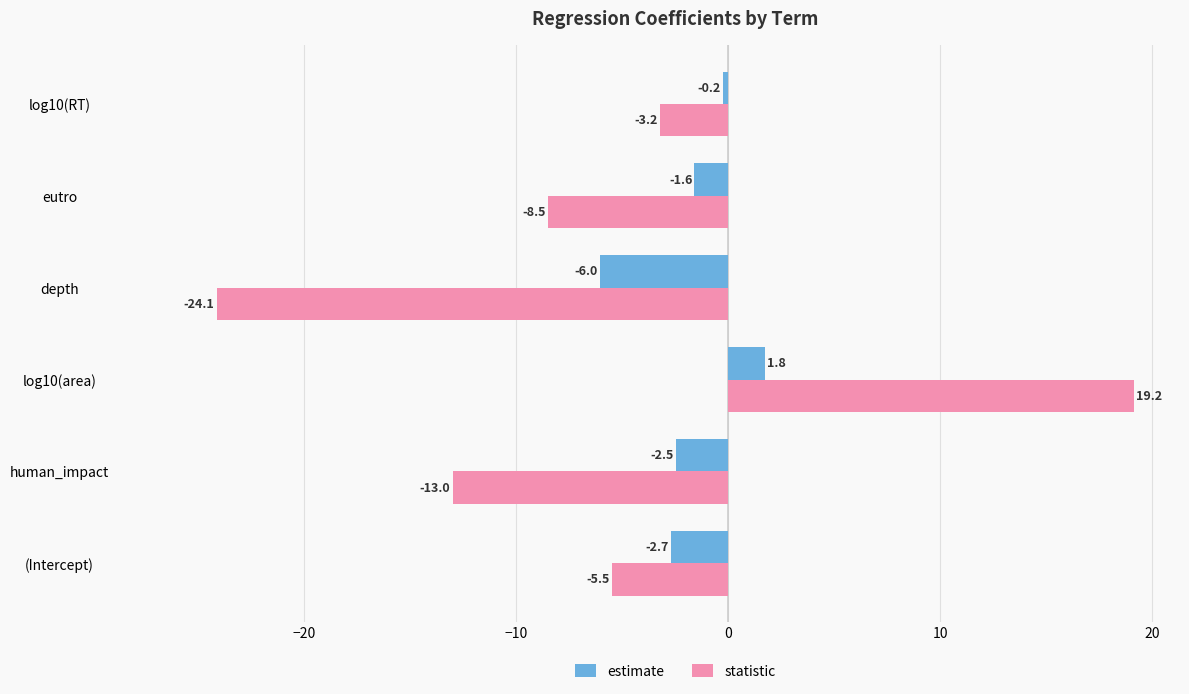

Is the value of estimate at log10(area) greater than the value of statistic at (Intercept)?

Yes